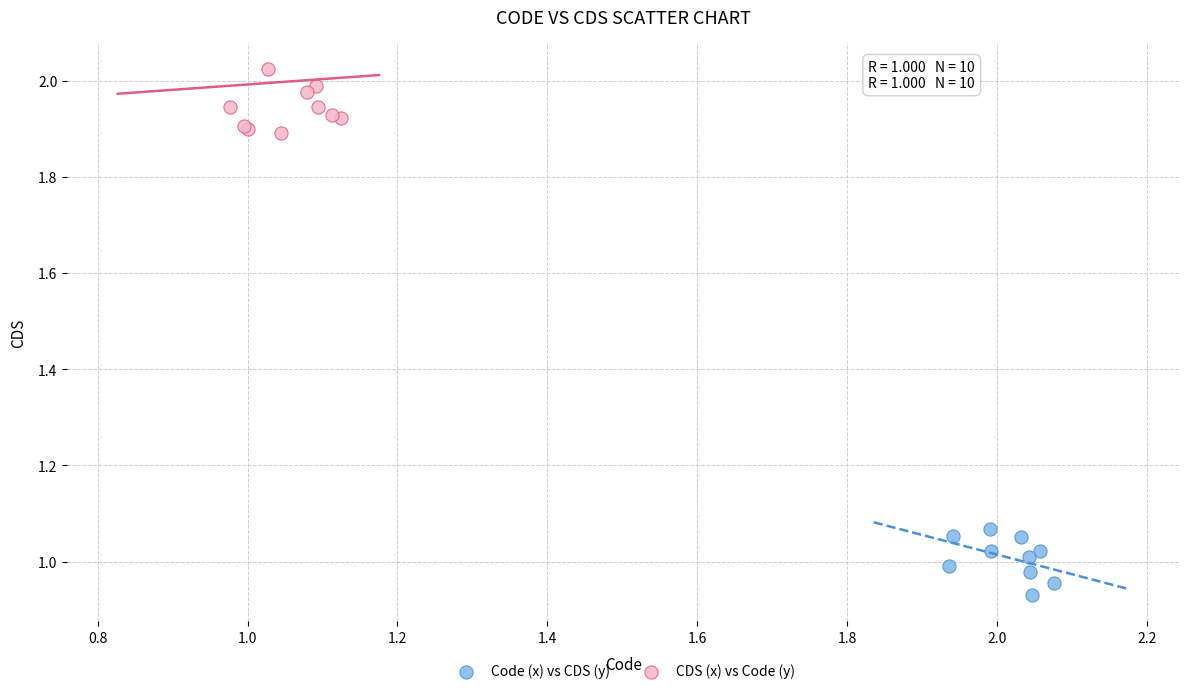

What are all the series names shown in the legend?

Code (x) vs CDS (y), CDS (x) vs Code (y)